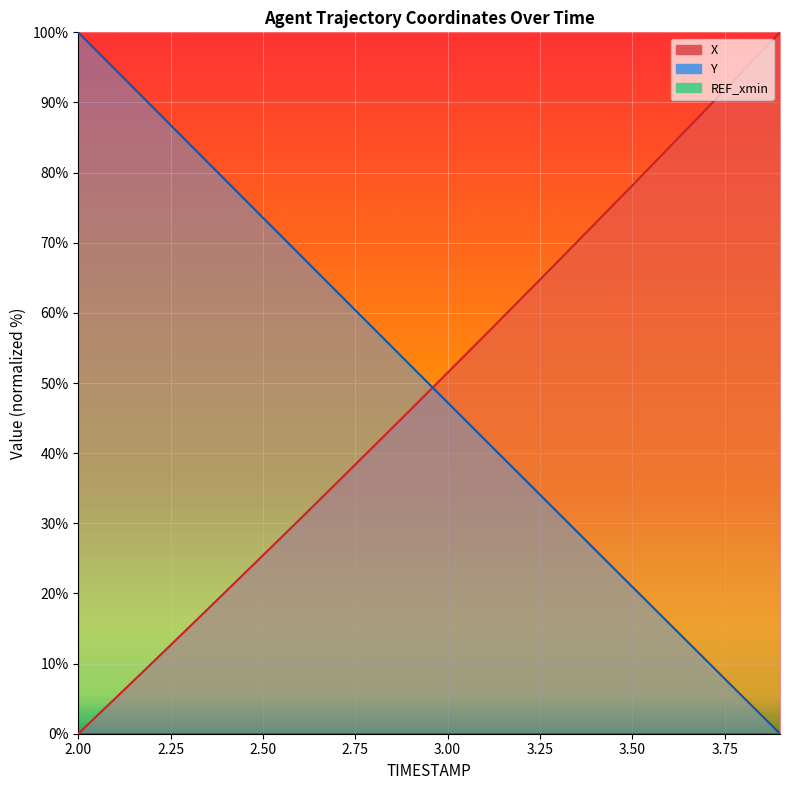

At which category is the sum across all series the highest?

2.0